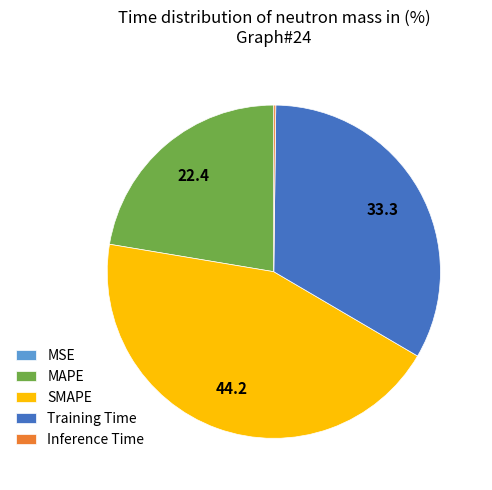

Does any single category account for the majority?

No